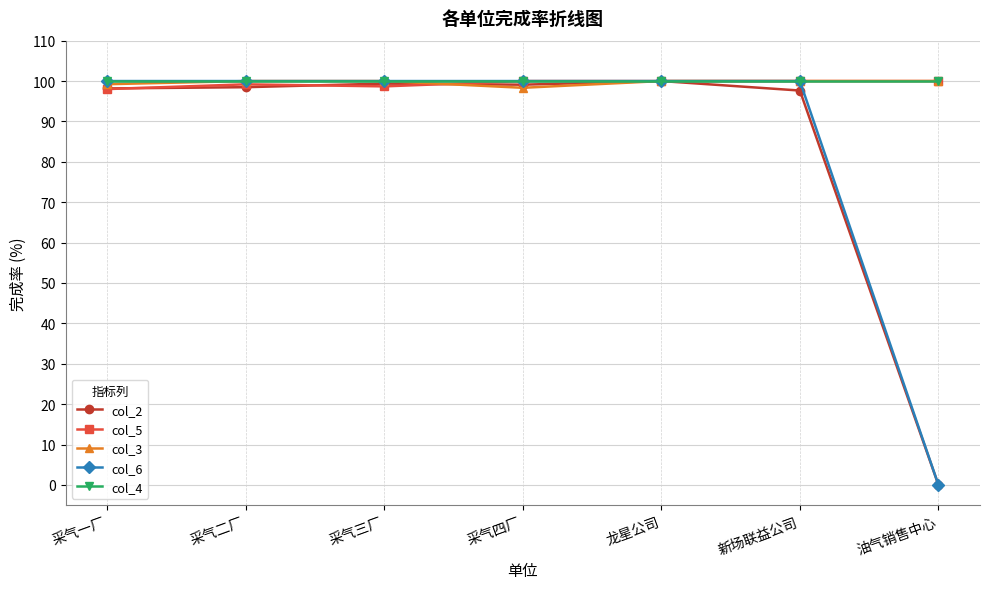

What is the spread (max minus min) of values at 采气一厂?

2.0